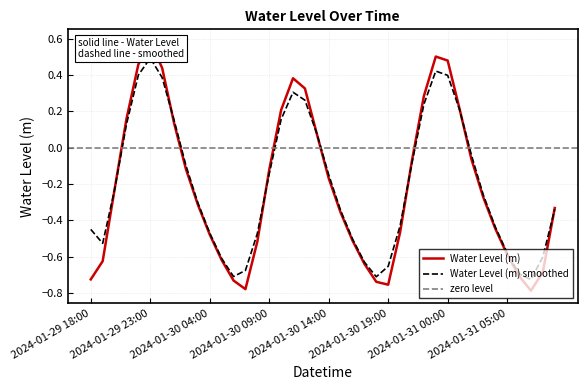

The value at 2024-01-29 19:00 is -1.0. True or false?

False